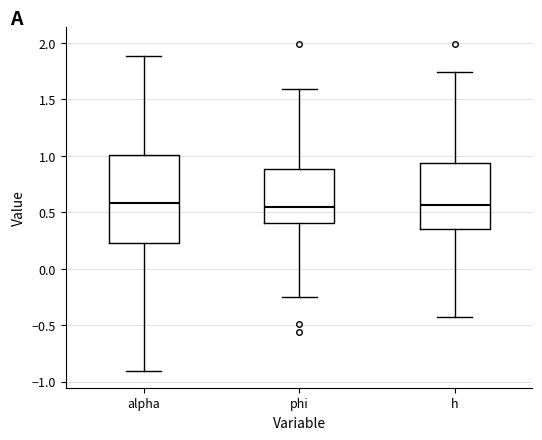

Reading left to right, read every box against the y-axis: the position of its median line, the range the box covers, and the ends of its whiskers. The values are not printed on the chart, so give them approximately, as read against the axis.

alpha: median 0.60, box 0.25 to 1.00, whiskers -0.90 to 1.90
phi: median 0.55, box 0.40 to 0.90, whiskers -0.25 to 1.60
h: median 0.55, box 0.35 to 0.95, whiskers -0.45 to 1.75